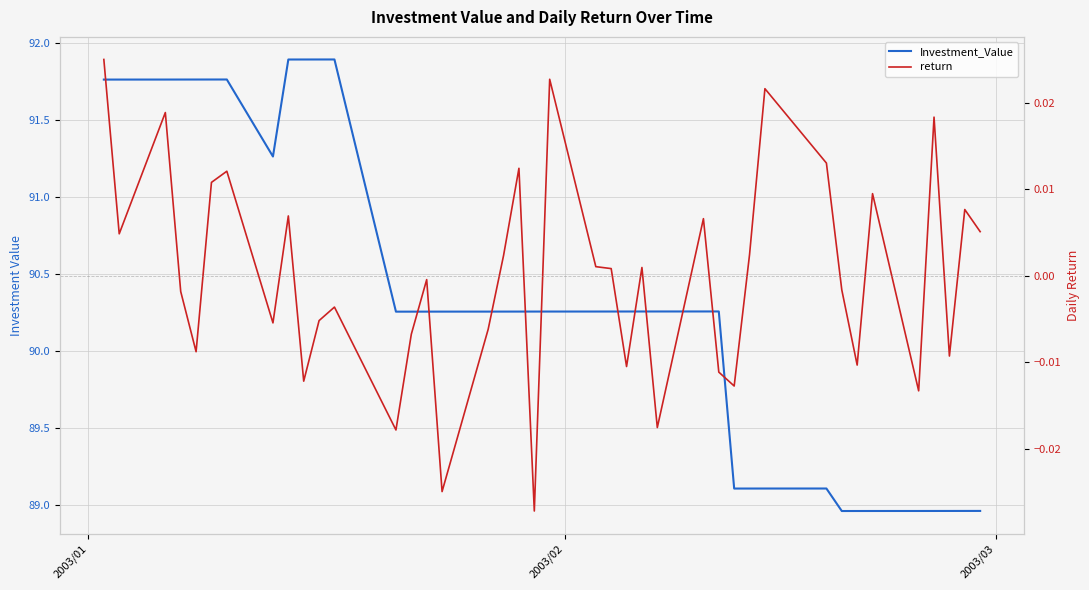

How many values in the return series are below 0?

20